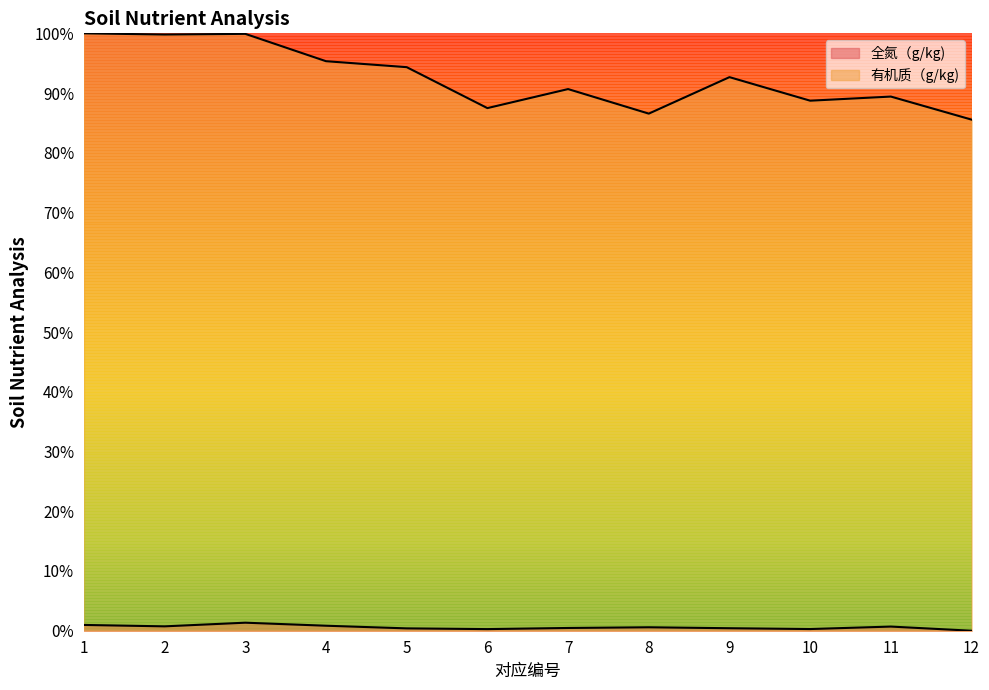

Where is the first local maximum for 全氮（g/kg)?

3